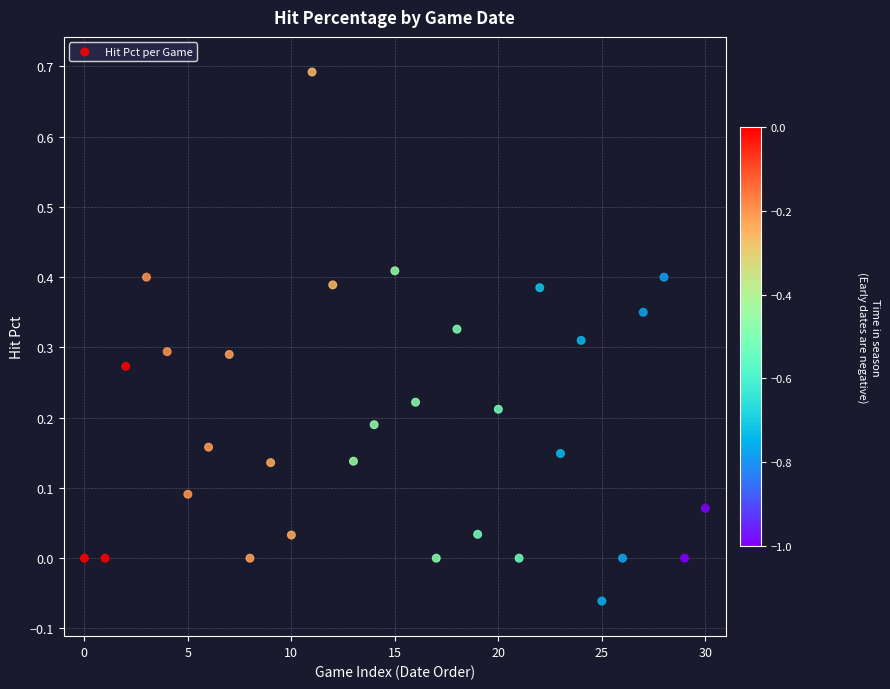

What is the range of Y values (max minus min)?

0.8